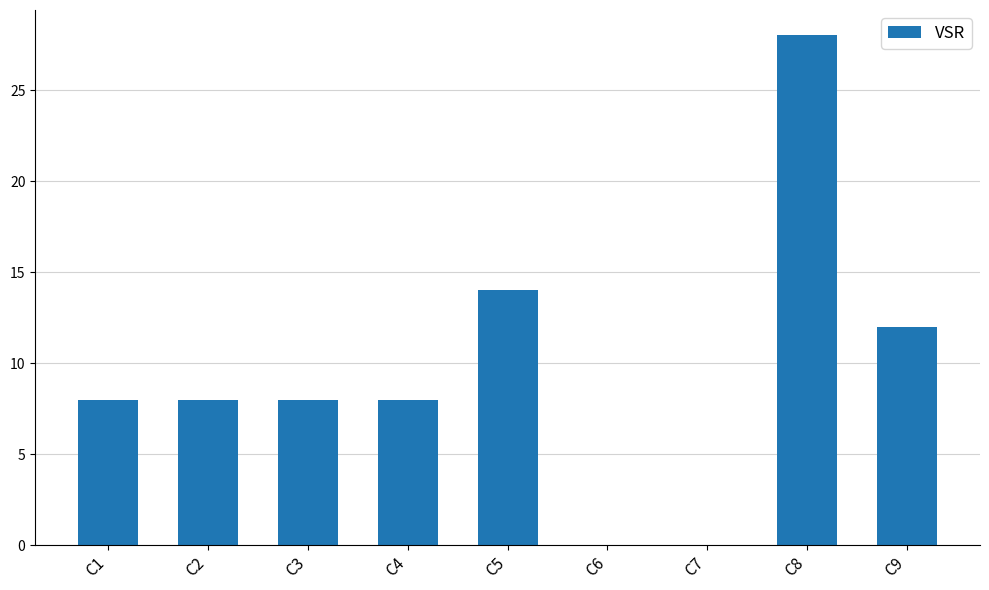

What is the sum of all values?

86